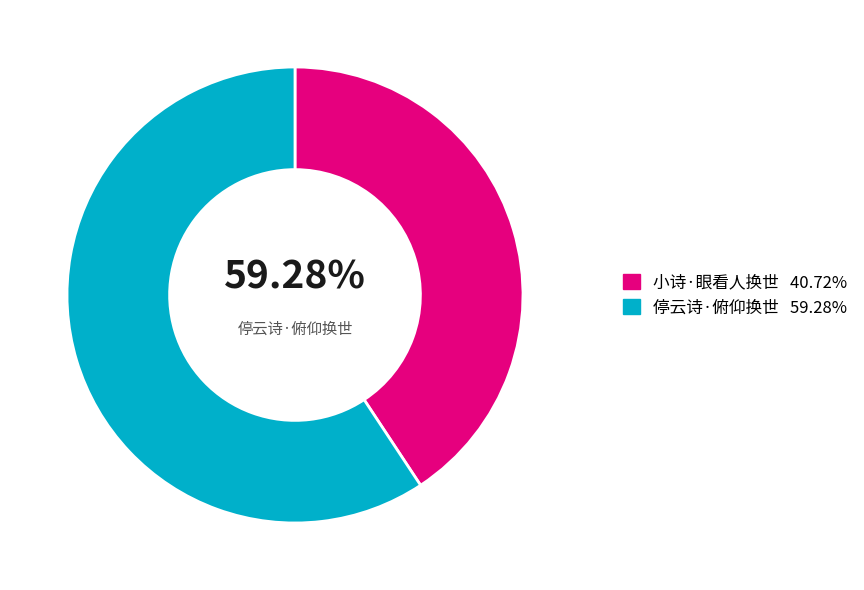

Is there a majority slice in this chart?

Yes